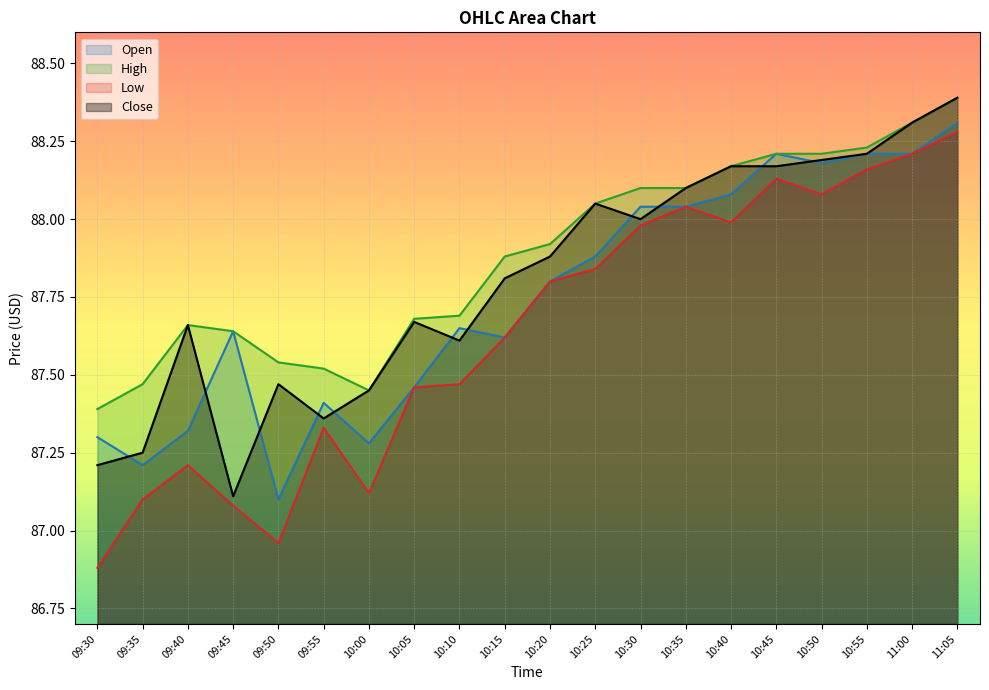

The Close series shows 59.2 at 10:55. True or false?

False